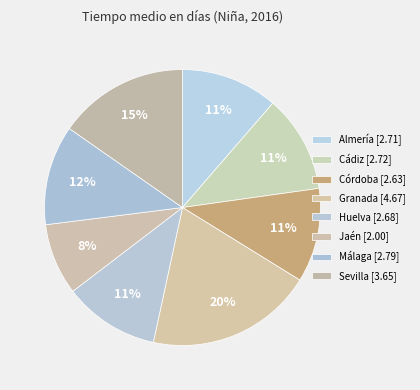

How many segments does this pie chart have?

8